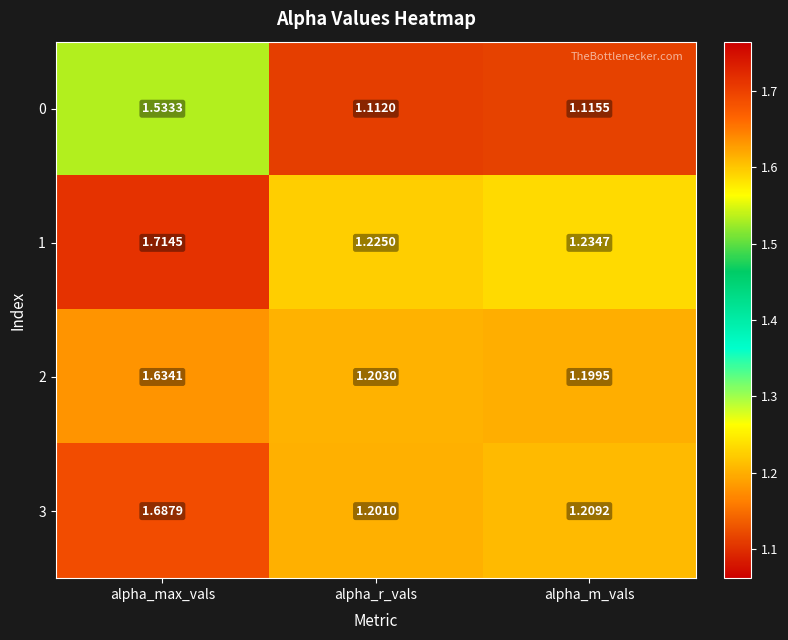

Where is 2 nearest to the value 1?

alpha_m_vals